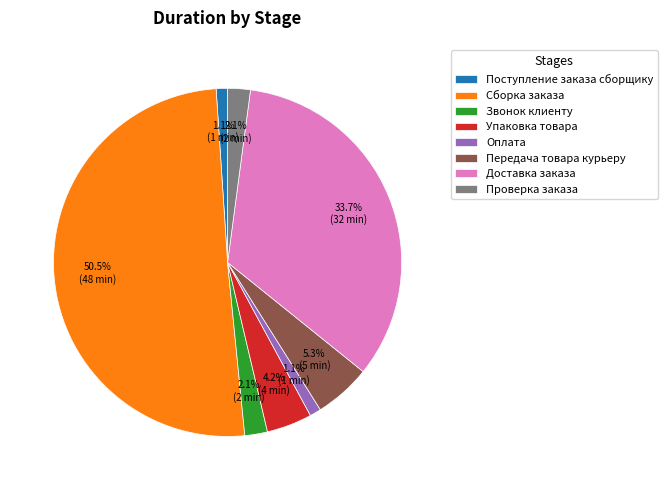

Which slice is the largest?

Сборка заказа